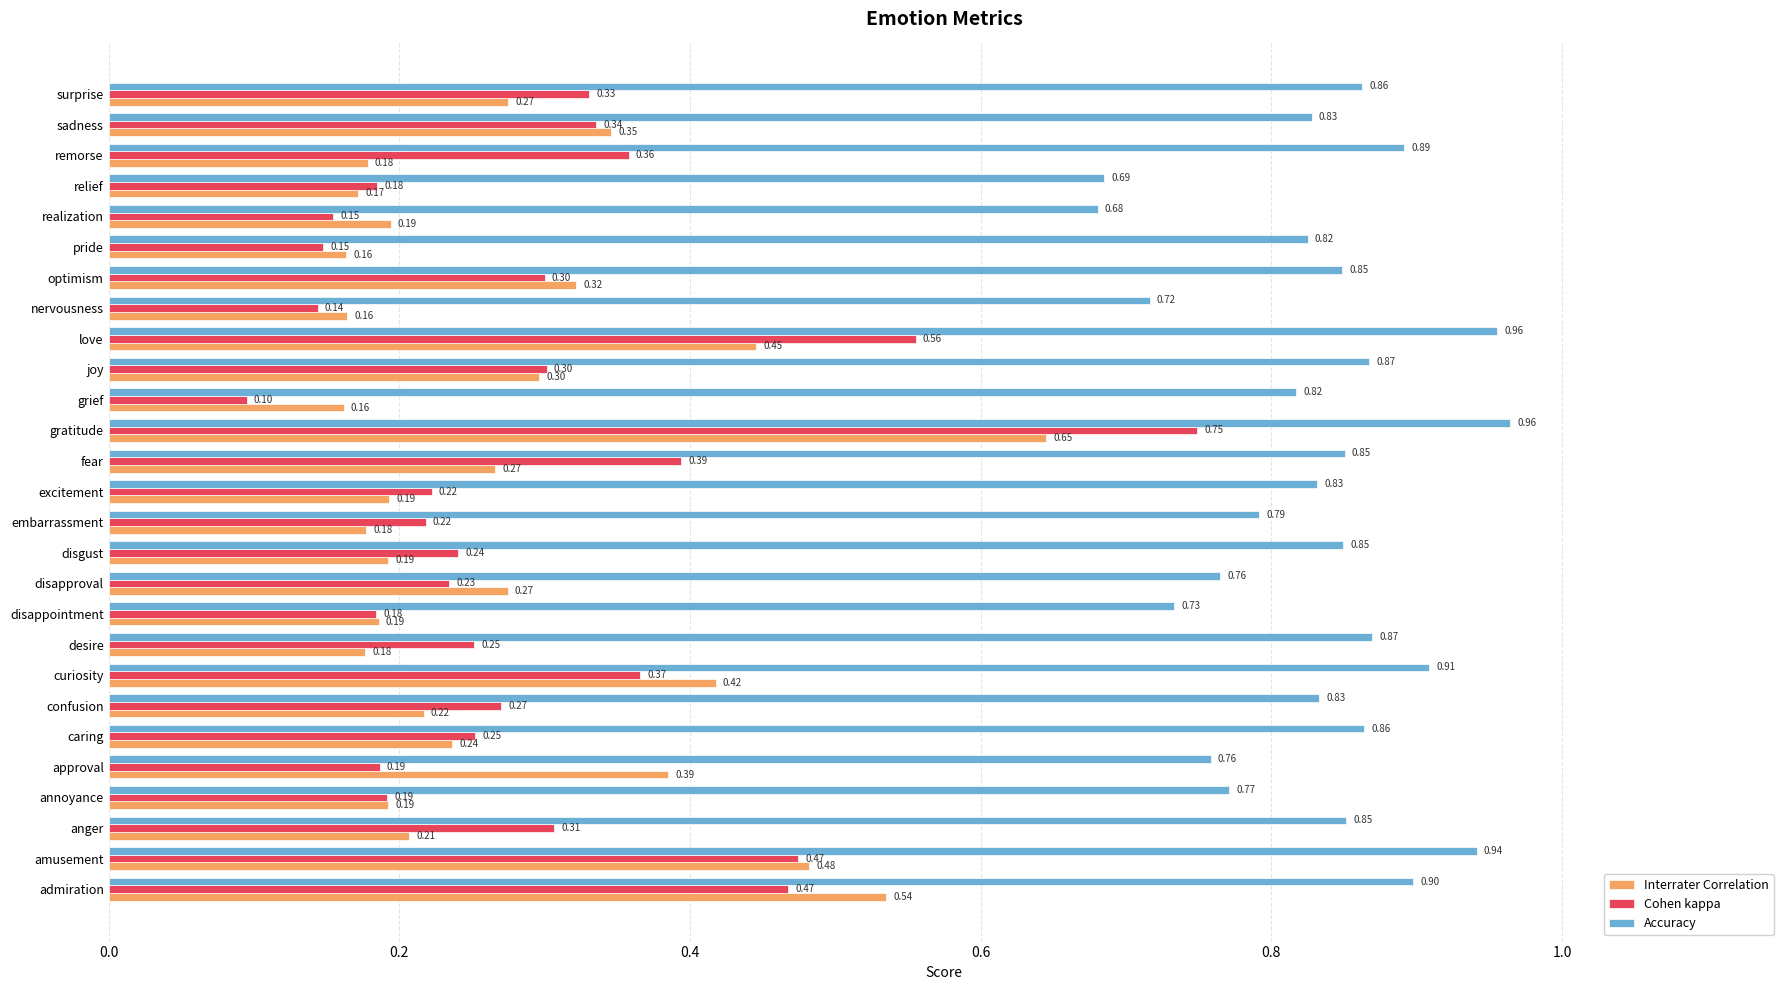

Which series has the widest spread of values?

Cohen kappa